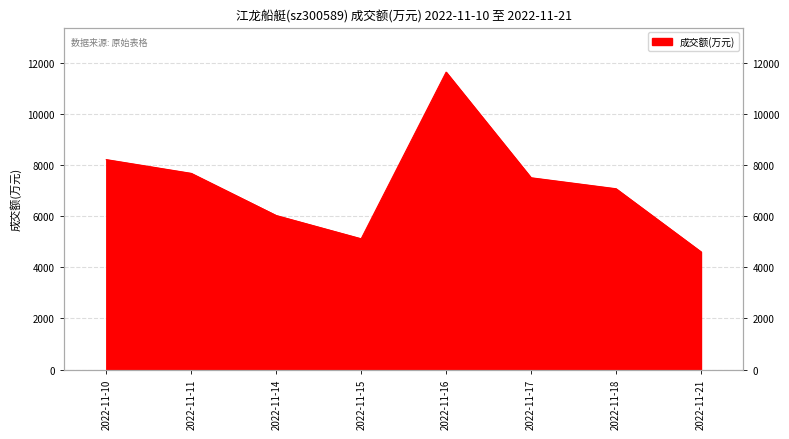

True or false: the data shows 10871 at 2022-11-18.

False